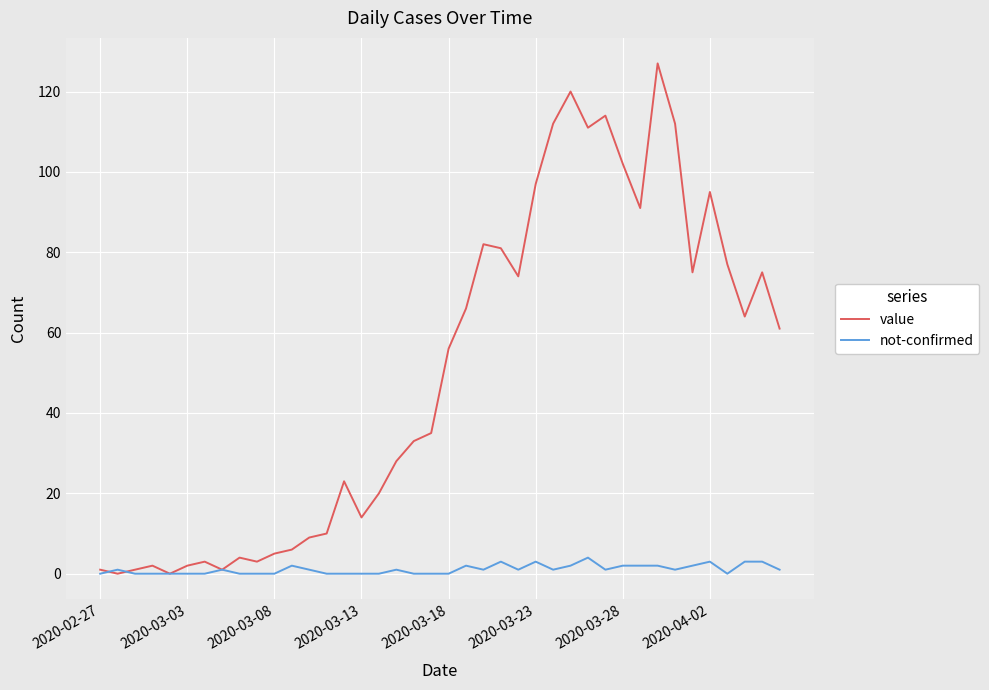

True or false: not-confirmed has more than 1 interior local peaks.

True